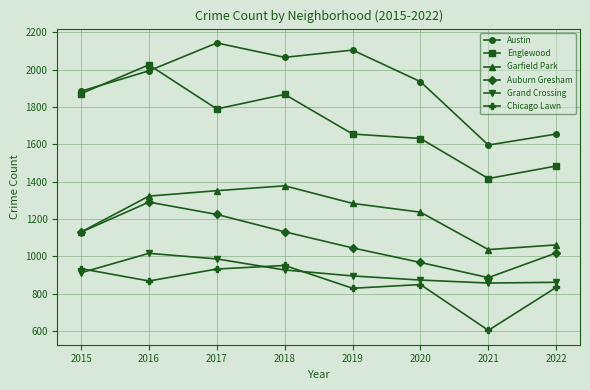

What is the spread (max minus min) of values at 2020?

1085